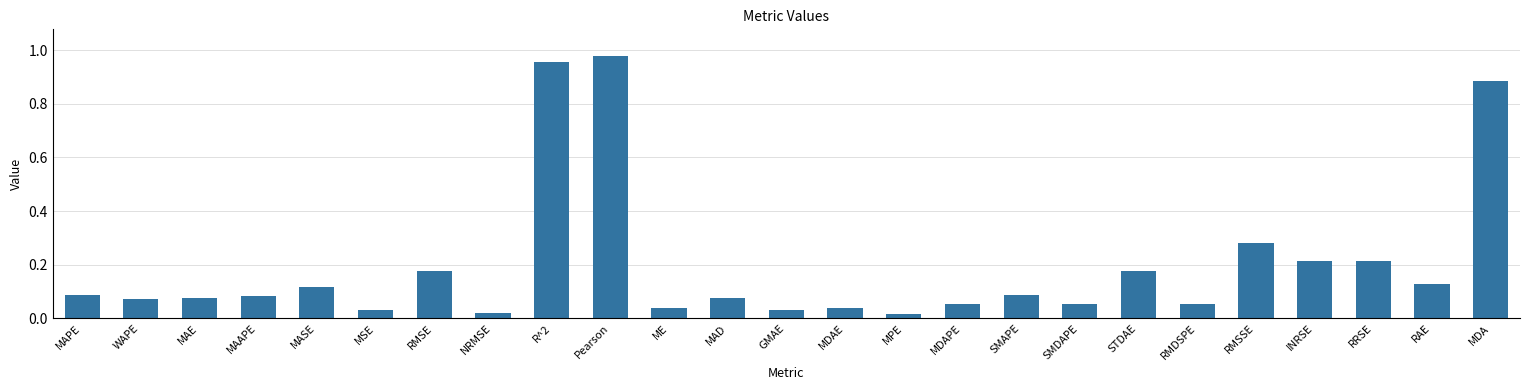

What is the label of the 22nd bar from the left?

INRSE